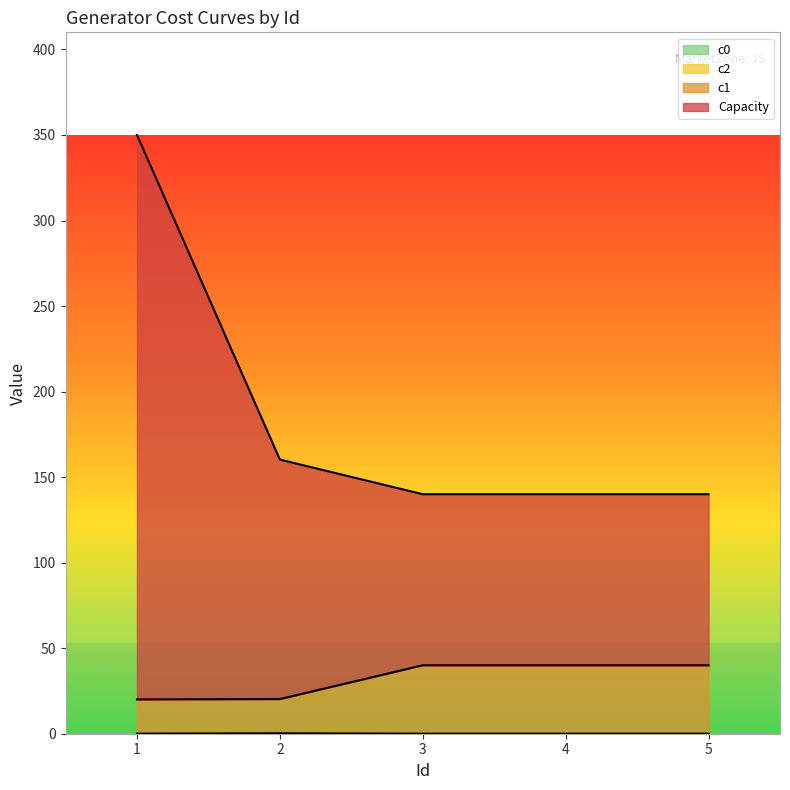

Does the chart display data point markers on the line(s)?

No